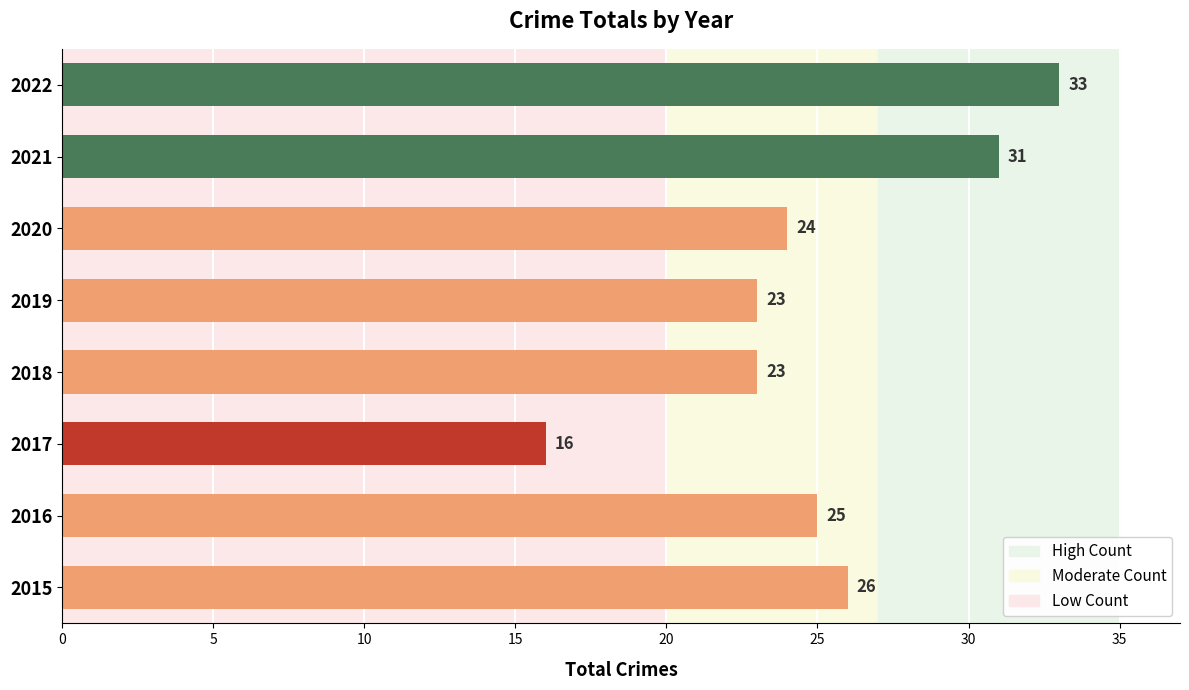

True or false: the data shows 20 at 2022.

False